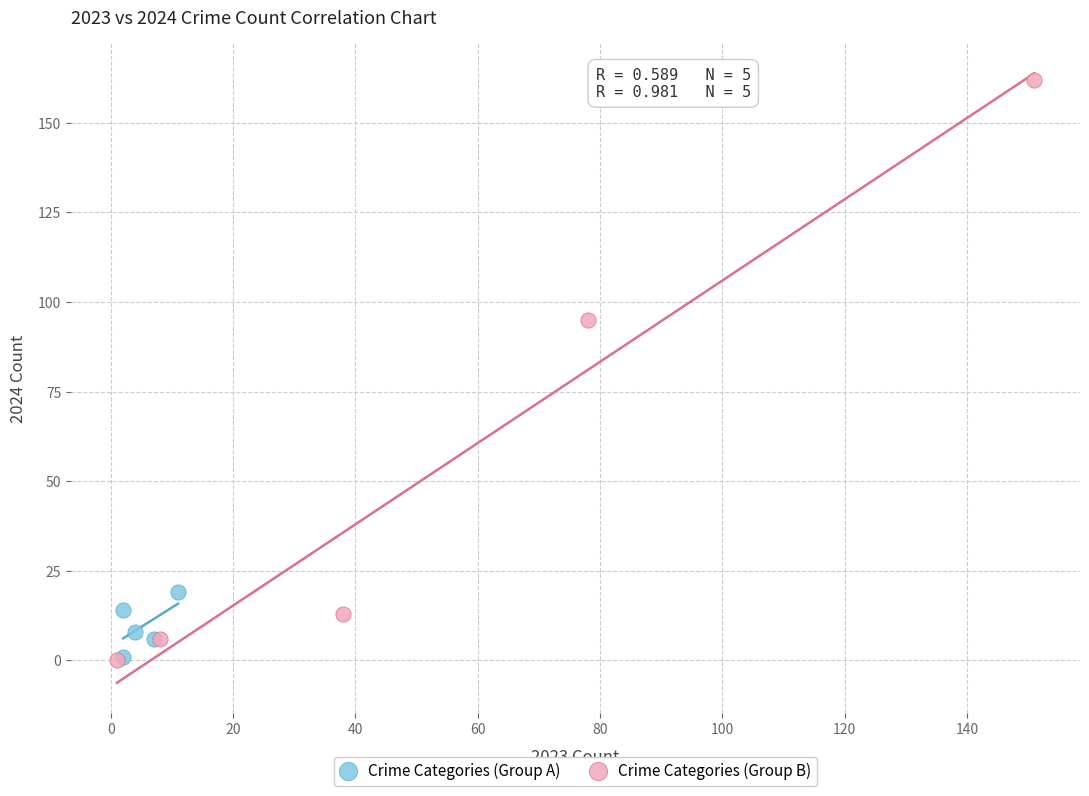

Which series contains the highest Y value?

Crime Categories (Group B)